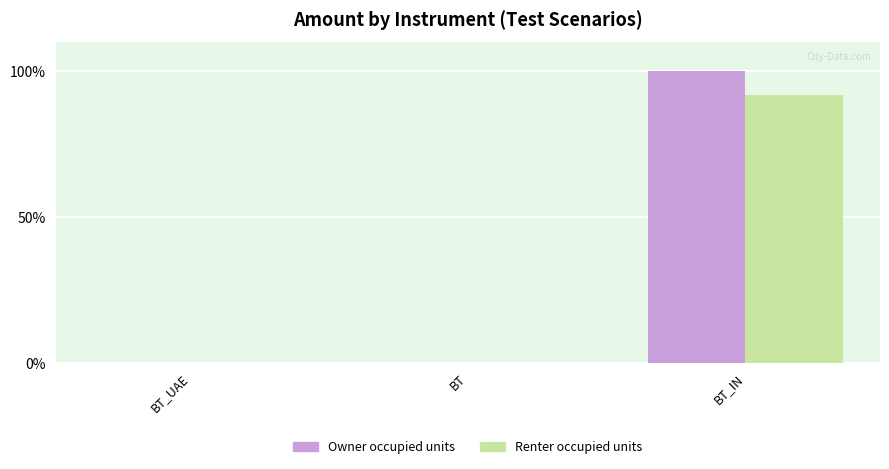

Which series has the largest total across all categories?

Owner occupied units